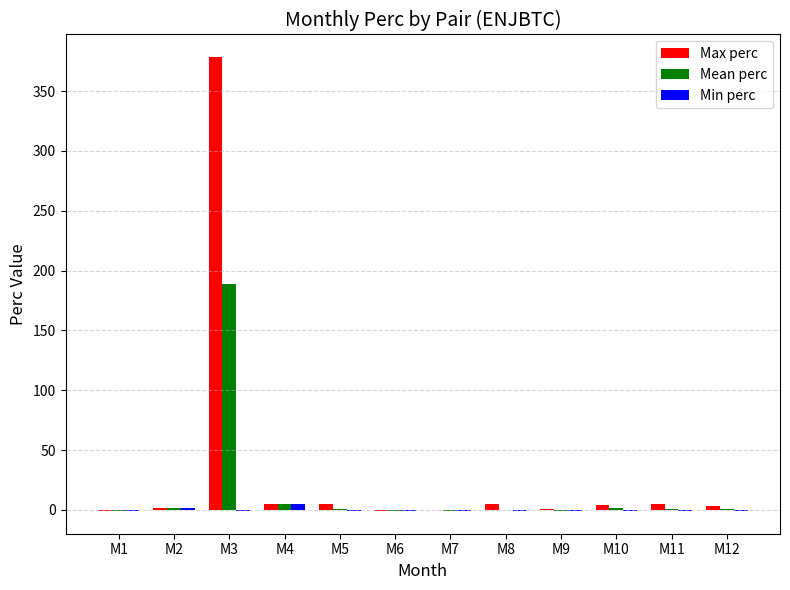

What is the maximum value shown in the chart?

378.3